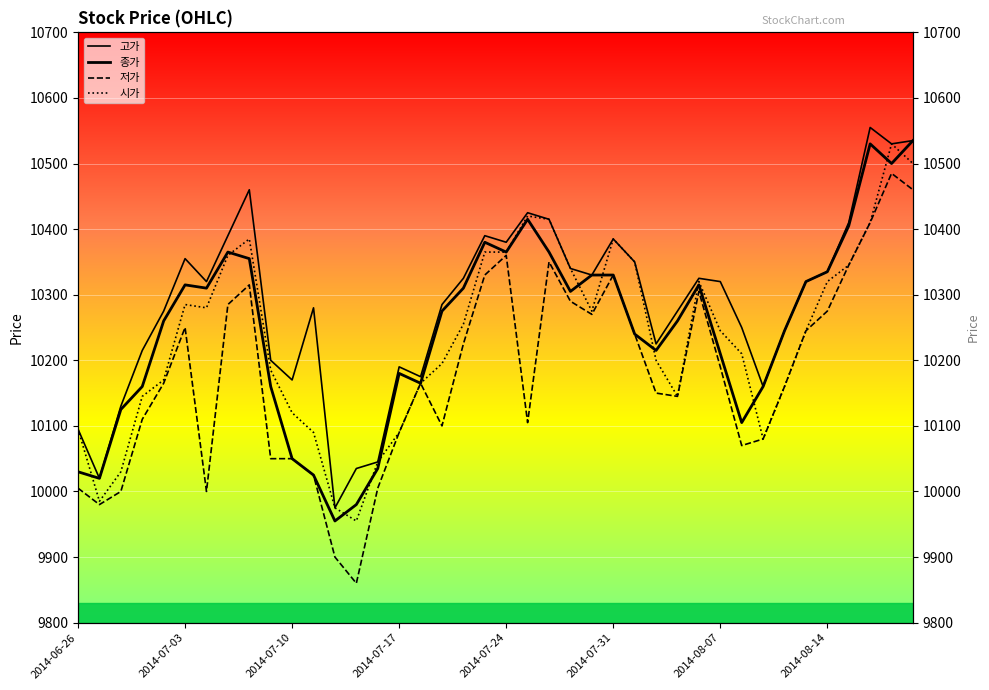

At 2014-08-14, list the series in order from smallest to largest.

저가, 시가, 종가, 고가